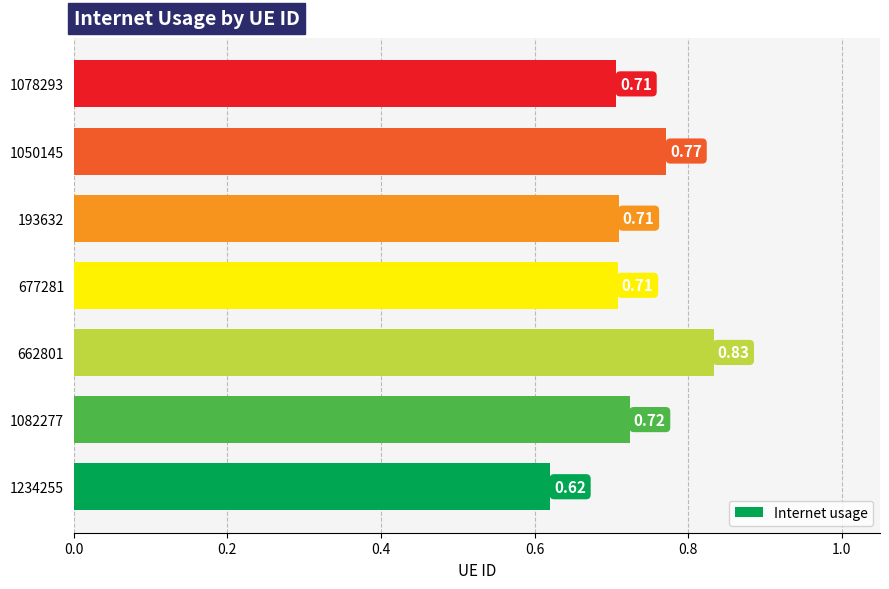

What is the sum of the values at 1050145 and 1082277?

1.5